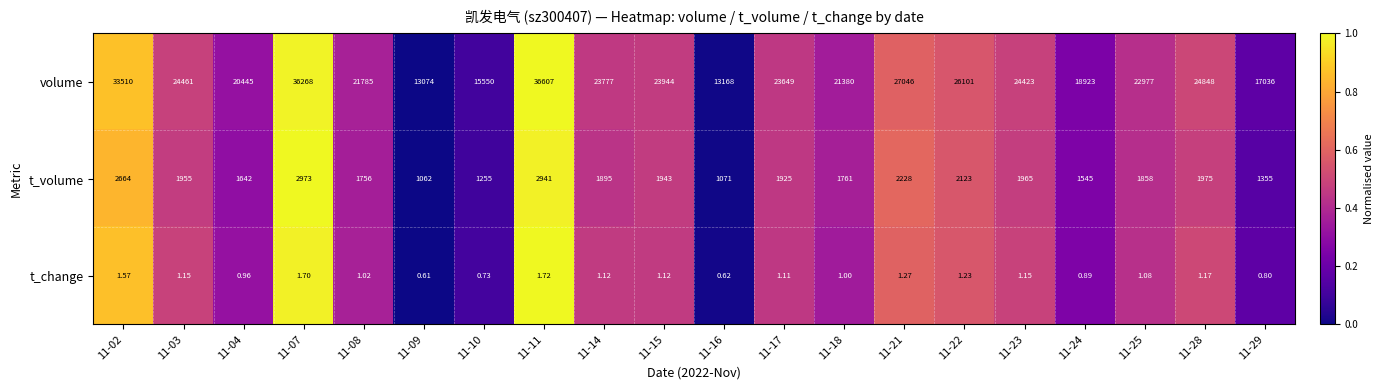

Rank the series at 11-18 from lowest to highest value.

t_change, t_volume, volume